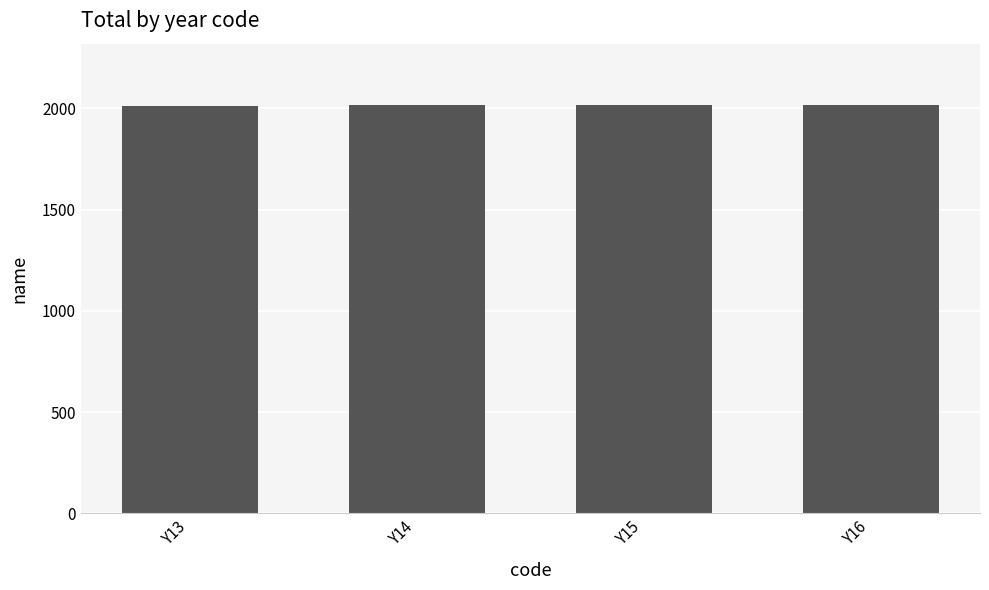

What is the sum of all values?

8058